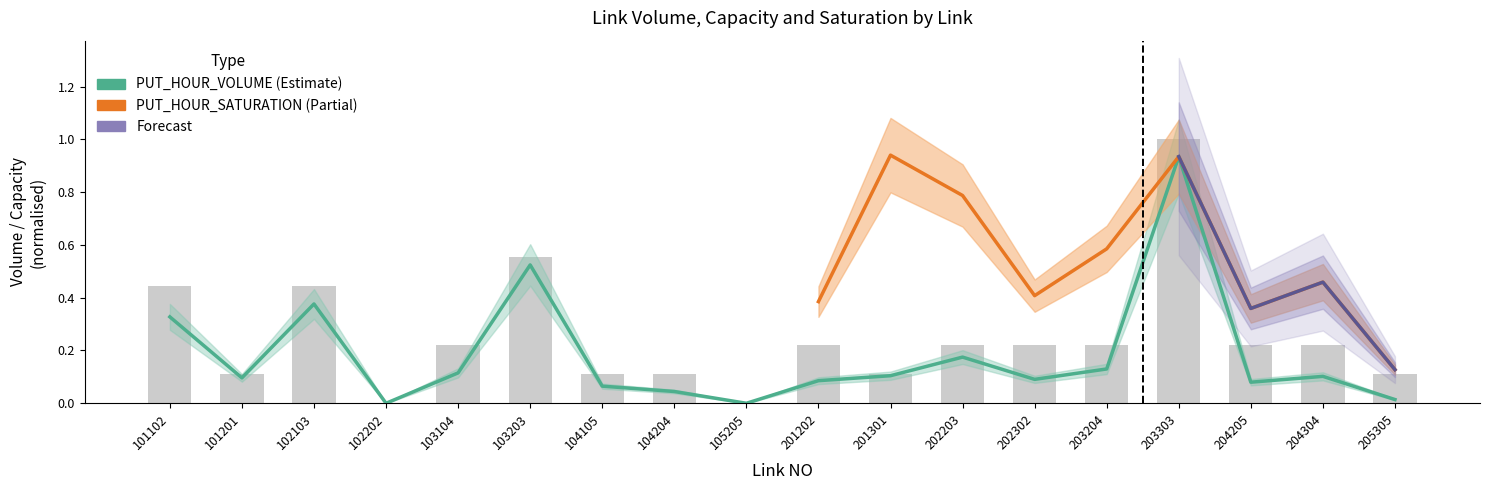

True or false: PUT_HOUR_VOLUME has a value of 0.0 at 105205.

True